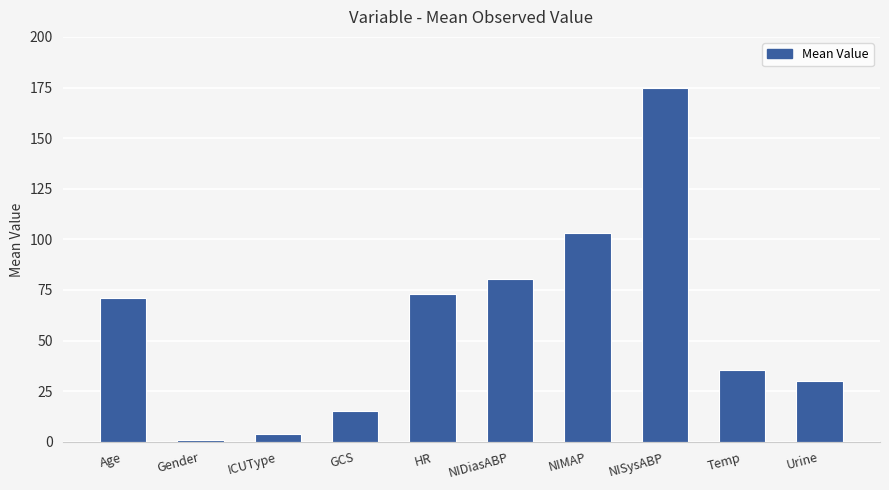

What position from the left is NIDiasABP?

6